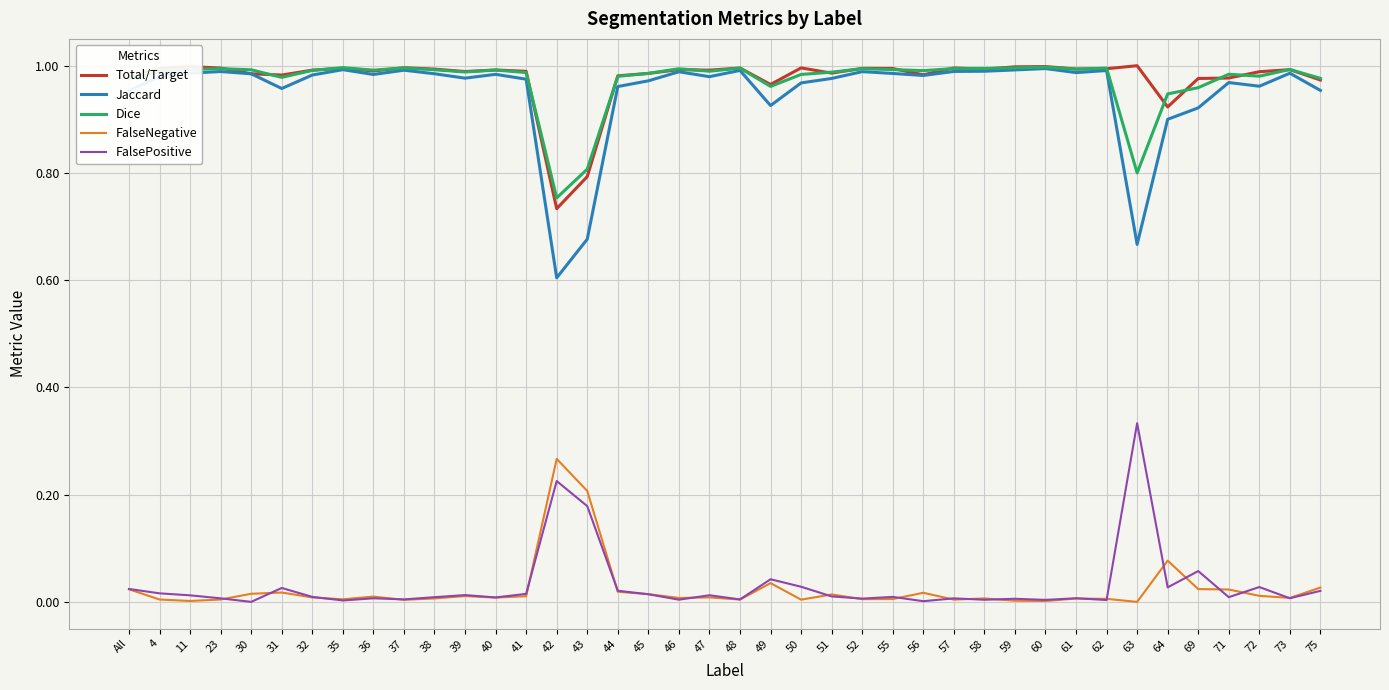

Which series has the widest spread of values?

Jaccard